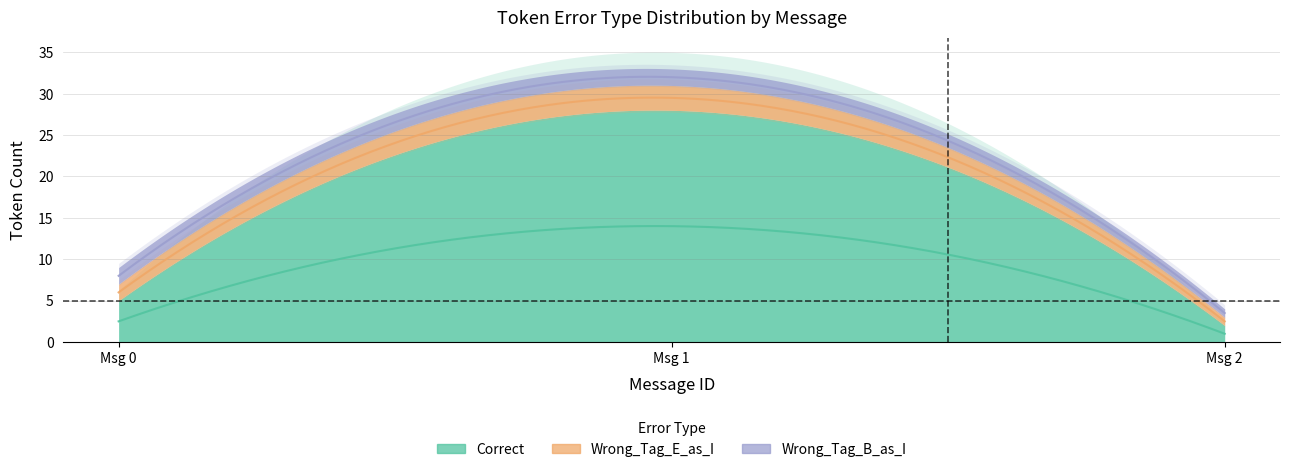

The value of Wrong_Tag_B_as_I at 1 is 2. True or false?

True